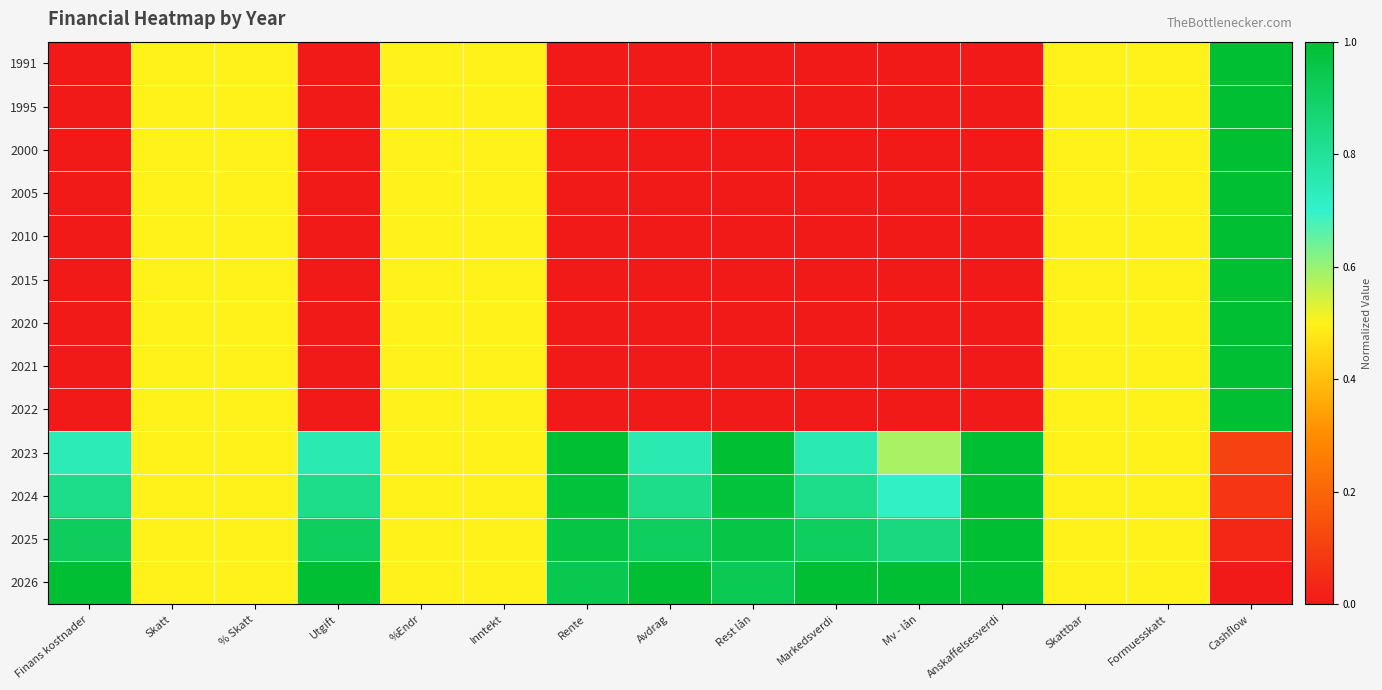

Reading left to right, list all the values displayed in this chart.

1991: Finans kostnader=0.0	Skatt=0.5	% Skatt=0.5	Utgift=0.0	%Endr=0.5	Inntekt=0.5	Rente=0.0	Avdrag=0.0	Rest lån=0.0	Markedsverdi=0.0	Mv - lån=0.0	Anskaffelsesverdi=0.0	Skattbar=0.5	Formuesskatt=0.5	Cashflow=1.0
1995: Finans kostnader=0.0	Skatt=0.5	% Skatt=0.5	Utgift=0.0	%Endr=0.5	Inntekt=0.5	Rente=0.0	Avdrag=0.0	Rest lån=0.0	Markedsverdi=0.0	Mv - lån=0.0	Anskaffelsesverdi=0.0	Skattbar=0.5	Formuesskatt=0.5	Cashflow=1.0
2000: Finans kostnader=0.0	Skatt=0.5	% Skatt=0.5	Utgift=0.0	%Endr=0.5	Inntekt=0.5	Rente=0.0	Avdrag=0.0	Rest lån=0.0	Markedsverdi=0.0	Mv - lån=0.0	Anskaffelsesverdi=0.0	Skattbar=0.5	Formuesskatt=0.5	Cashflow=1.0
2005: Finans kostnader=0.0	Skatt=0.5	% Skatt=0.5	Utgift=0.0	%Endr=0.5	Inntekt=0.5	Rente=0.0	Avdrag=0.0	Rest lån=0.0	Markedsverdi=0.0	Mv - lån=0.0	Anskaffelsesverdi=0.0	Skattbar=0.5	Formuesskatt=0.5	Cashflow=1.0
2010: Finans kostnader=0.0	Skatt=0.5	% Skatt=0.5	Utgift=0.0	%Endr=0.5	Inntekt=0.5	Rente=0.0	Avdrag=0.0	Rest lån=0.0	Markedsverdi=0.0	Mv - lån=0.0	Anskaffelsesverdi=0.0	Skattbar=0.5	Formuesskatt=0.5	Cashflow=1.0
2015: Finans kostnader=0.0	Skatt=0.5	% Skatt=0.5	Utgift=0.0	%Endr=0.5	Inntekt=0.5	Rente=0.0	Avdrag=0.0	Rest lån=0.0	Markedsverdi=0.0	Mv - lån=0.0	Anskaffelsesverdi=0.0	Skattbar=0.5	Formuesskatt=0.5	Cashflow=1.0
2020: Finans kostnader=0.0	Skatt=0.5	% Skatt=0.5	Utgift=0.0	%Endr=0.5	Inntekt=0.5	Rente=0.0	Avdrag=0.0	Rest lån=0.0	Markedsverdi=0.0	Mv - lån=0.0	Anskaffelsesverdi=0.0	Skattbar=0.5	Formuesskatt=0.5	Cashflow=1.0
2021: Finans kostnader=0.0	Skatt=0.5	% Skatt=0.5	Utgift=0.0	%Endr=0.5	Inntekt=0.5	Rente=0.0	Avdrag=0.0	Rest lån=0.0	Markedsverdi=0.0	Mv - lån=0.0	Anskaffelsesverdi=0.0	Skattbar=0.5	Formuesskatt=0.5	Cashflow=1.0
2022: Finans kostnader=0.0	Skatt=0.5	% Skatt=0.5	Utgift=0.0	%Endr=0.5	Inntekt=0.5	Rente=0.0	Avdrag=0.0	Rest lån=0.0	Markedsverdi=0.0	Mv - lån=0.0	Anskaffelsesverdi=0.0	Skattbar=0.5	Formuesskatt=0.5	Cashflow=1.0
2023: Finans kostnader=0.7	Skatt=0.5	% Skatt=0.5	Utgift=0.8	%Endr=0.5	Inntekt=0.5	Rente=1.0	Avdrag=0.8	Rest lån=1.0	Markedsverdi=0.8	Mv - lån=0.6	Anskaffelsesverdi=1.0	Skattbar=0.5	Formuesskatt=0.5	Cashflow=0.1
2024: Finans kostnader=0.8	Skatt=0.5	% Skatt=0.5	Utgift=0.8	%Endr=0.5	Inntekt=0.5	Rente=1.0	Avdrag=0.8	Rest lån=1.0	Markedsverdi=0.8	Mv - lån=0.7	Anskaffelsesverdi=1.0	Skattbar=0.5	Formuesskatt=0.5	Cashflow=0.1
2025: Finans kostnader=0.9	Skatt=0.5	% Skatt=0.5	Utgift=0.9	%Endr=0.5	Inntekt=0.5	Rente=1.0	Avdrag=0.9	Rest lån=1.0	Markedsverdi=0.9	Mv - lån=0.8	Anskaffelsesverdi=1.0	Skattbar=0.5	Formuesskatt=0.5	Cashflow=0.0
2026: Finans kostnader=1.0	Skatt=0.5	% Skatt=0.5	Utgift=1.0	%Endr=0.5	Inntekt=0.5	Rente=0.9	Avdrag=1.0	Rest lån=0.9	Markedsverdi=1.0	Mv - lån=1.0	Anskaffelsesverdi=1.0	Skattbar=0.5	Formuesskatt=0.5	Cashflow=0.0